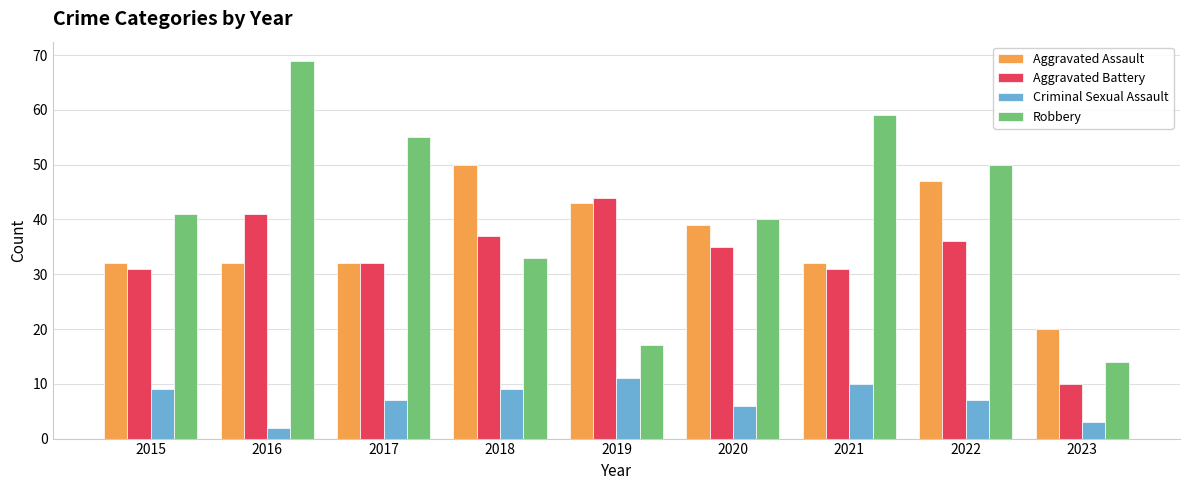

Which series has the largest total across all categories?

Robbery